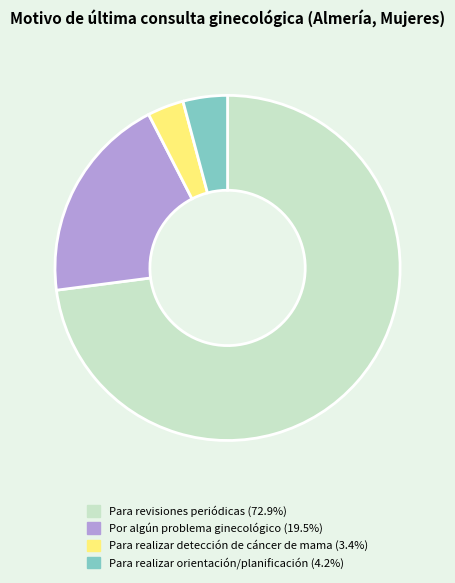

Is there any slice that represents more than half of the pie?

Yes